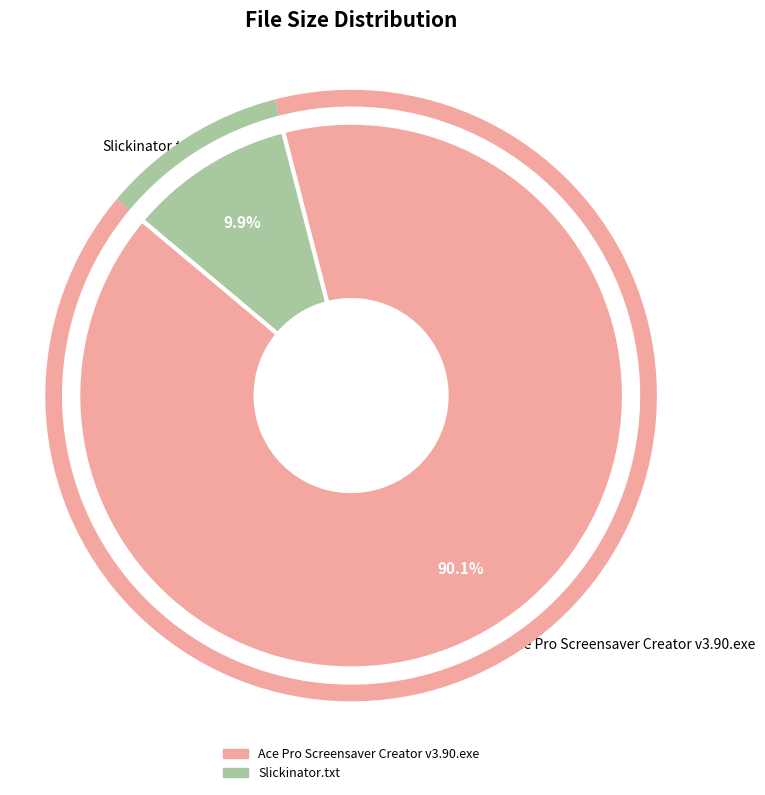

Which category has the biggest portion of the pie?

Ace Pro Screensaver Creator v3.90.exe